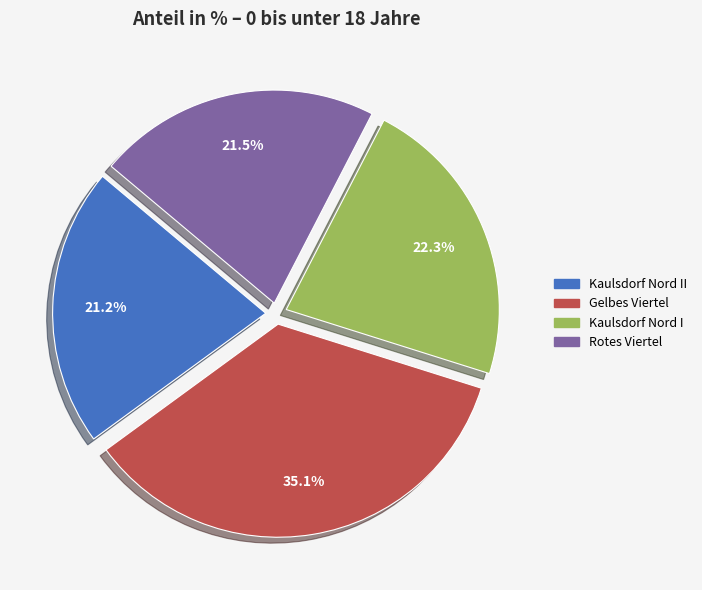

Is there a majority slice in this chart?

No